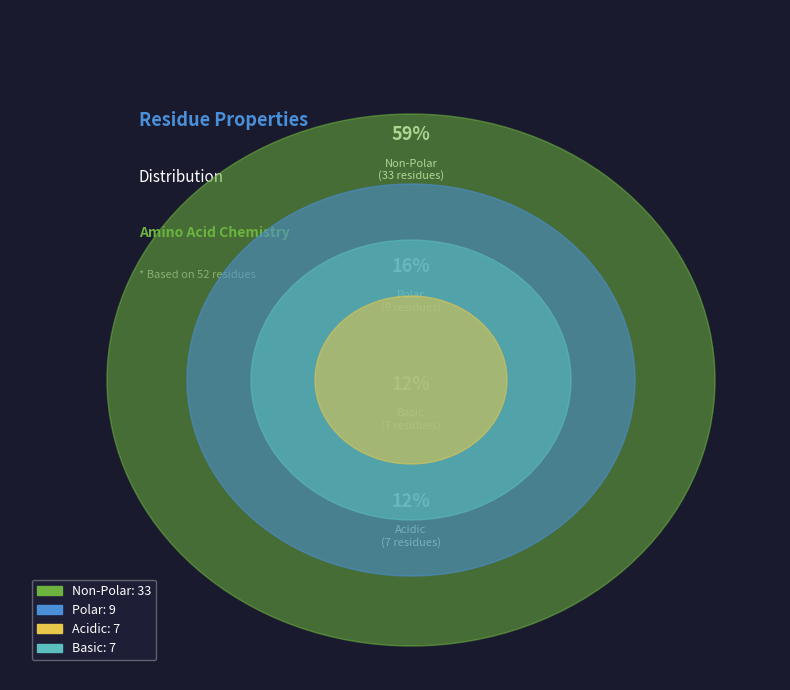

Which category has the biggest portion of the pie?

non_polar